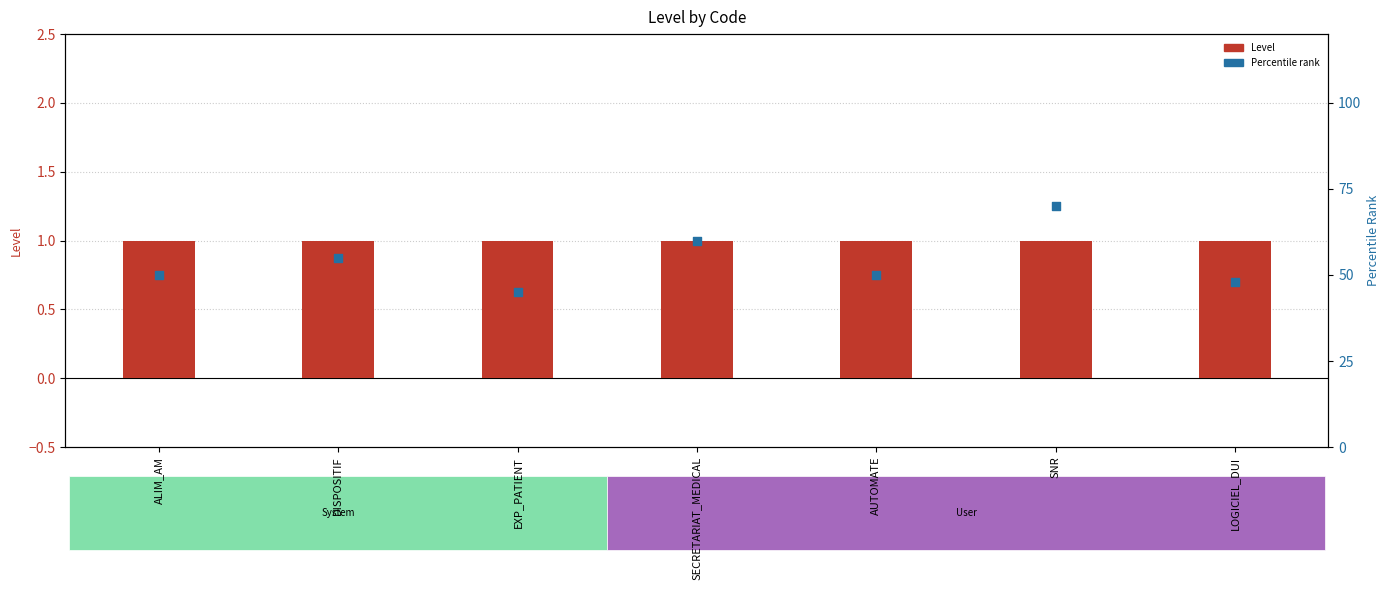

What is the total value across all series at LOGICIEL_DUI?

49